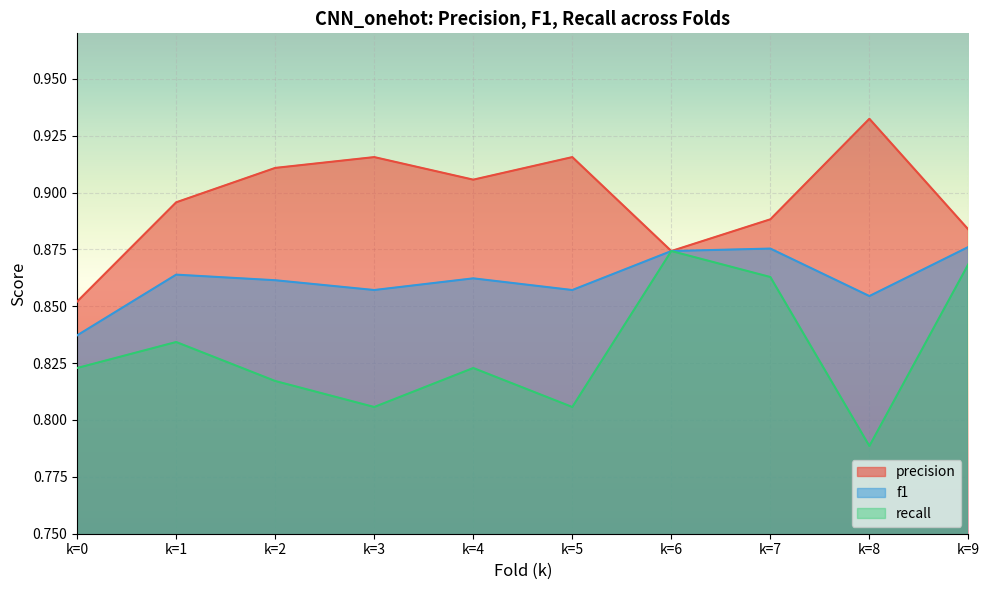

At k=5, list the series in order from largest to smallest.

precision, f1, recall